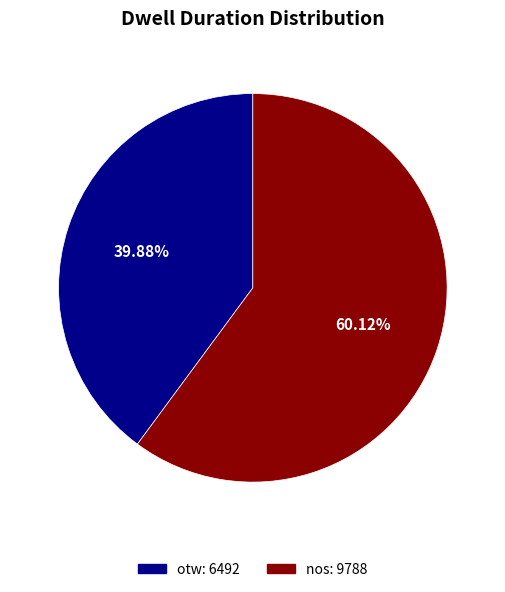

Which category has the smallest portion of the pie?

otw